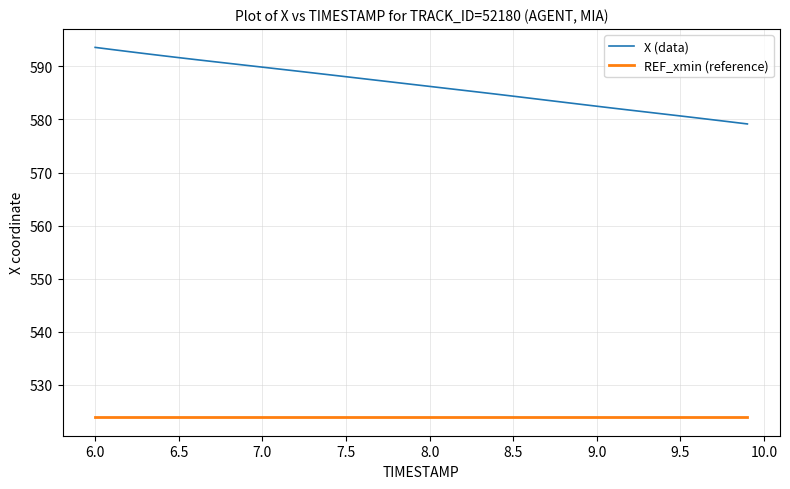

Rank the series by their maximum value, from highest to lowest.

X (data), REF_xmin (reference)